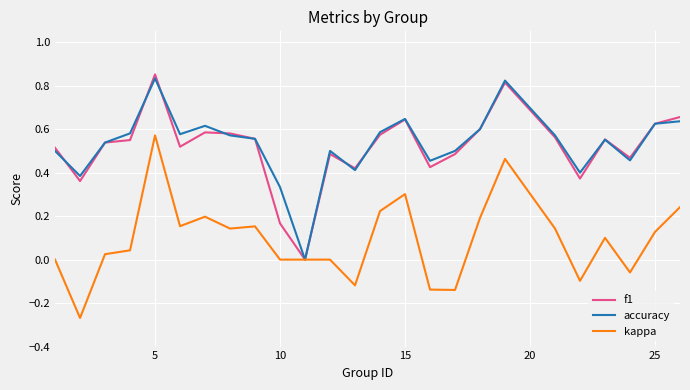

Which category has the highest value in the f1 series?

5